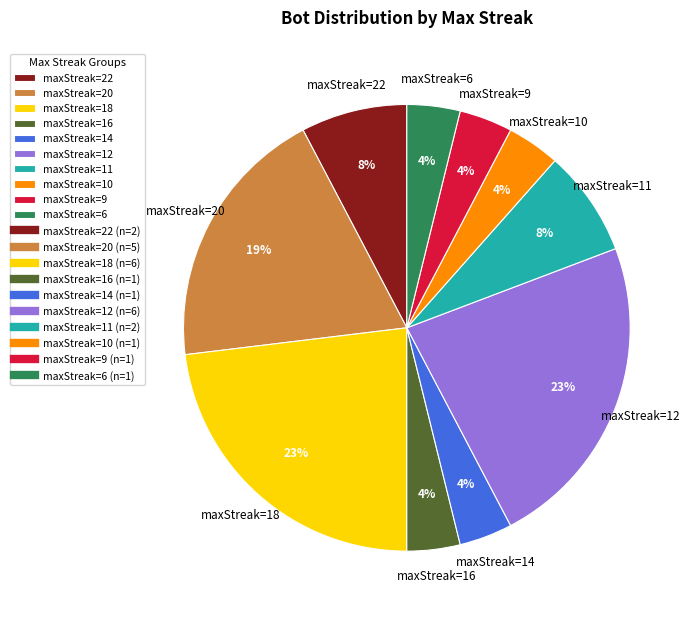

Do maxStreak=10 and maxStreak=12 together represent more than half of the pie?

No